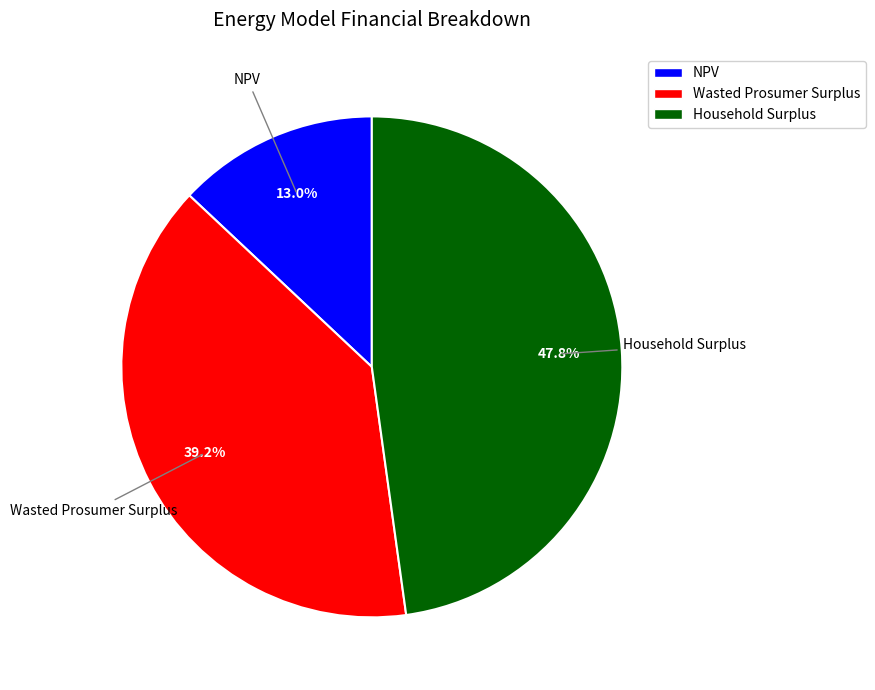

Is Household Surplus the majority of the pie?

No